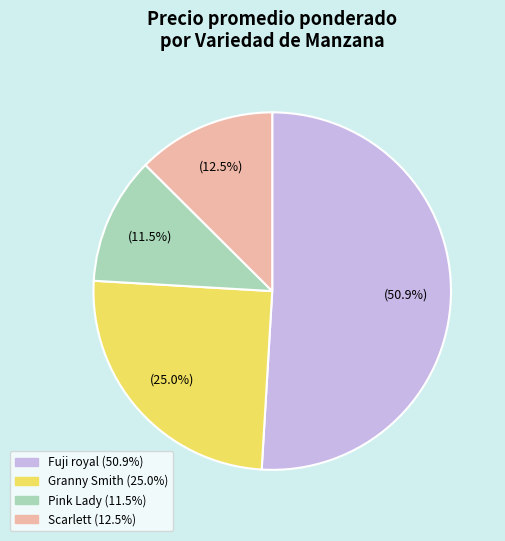

Count the number of slices in the pie.

4